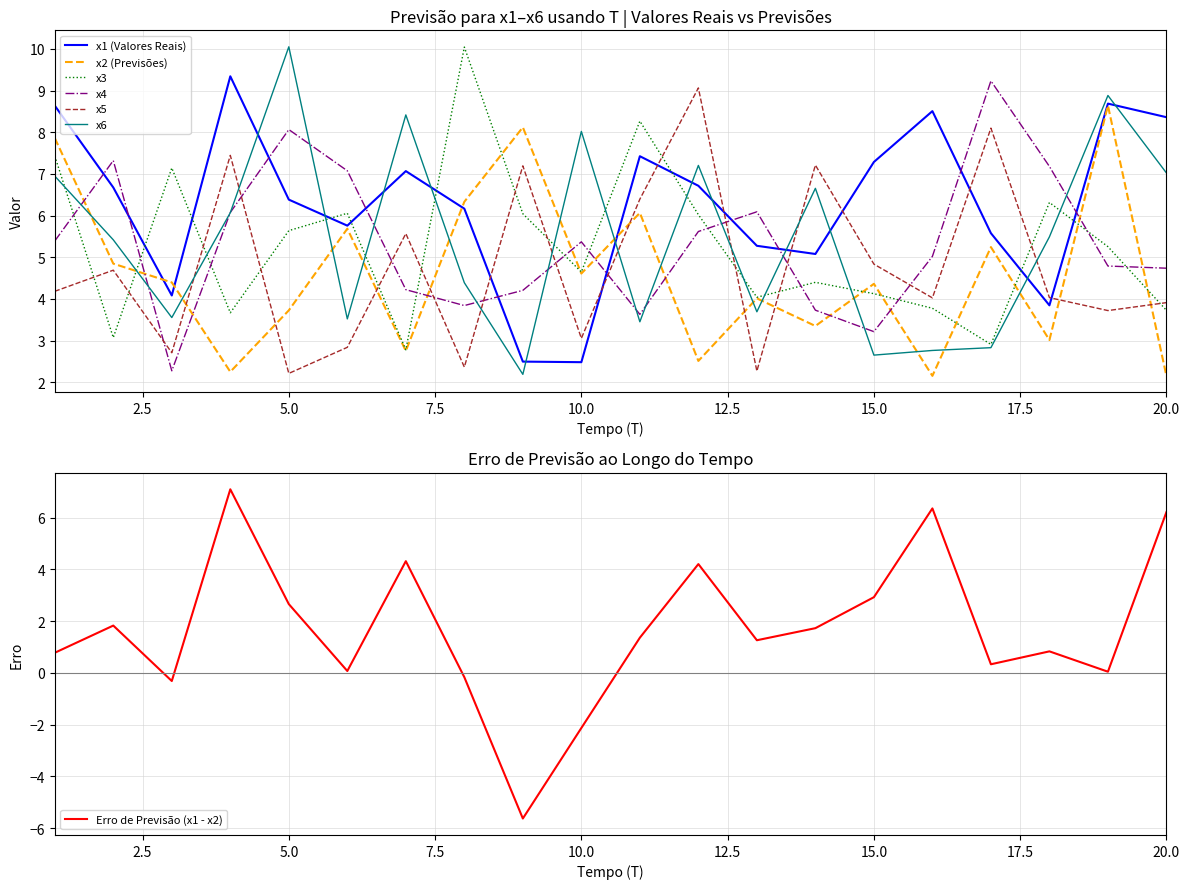

How many categories are shown in the chart?

20